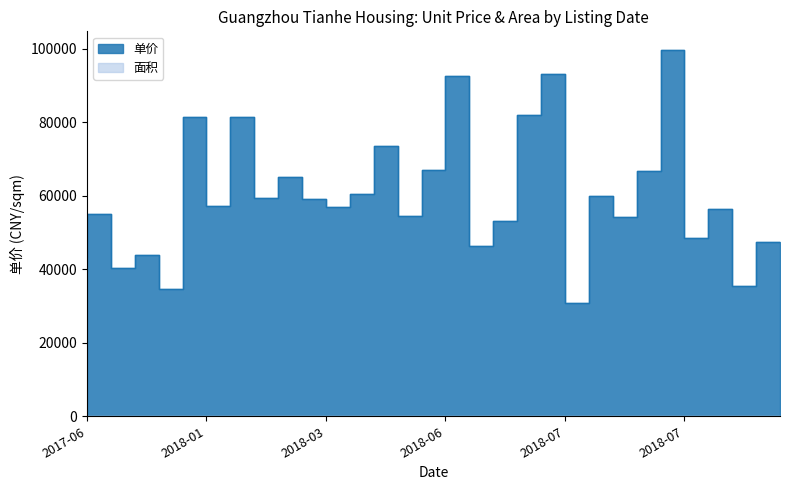

Rank the series by their average value, from highest to lowest.

单价, 面积